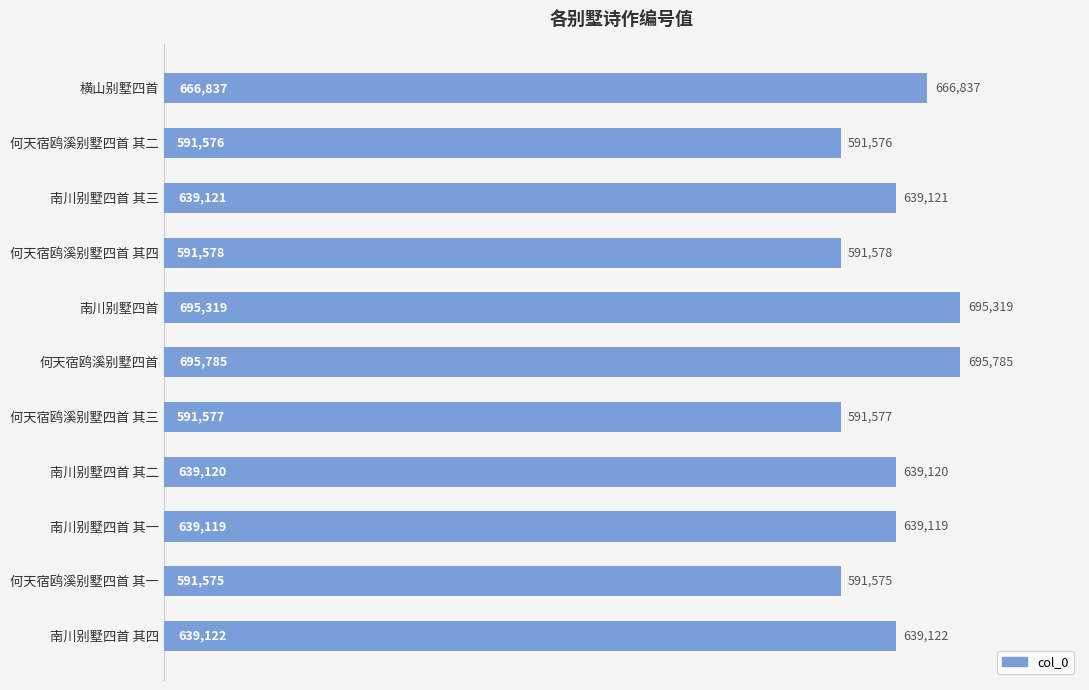

What is the smallest value displayed?

591575